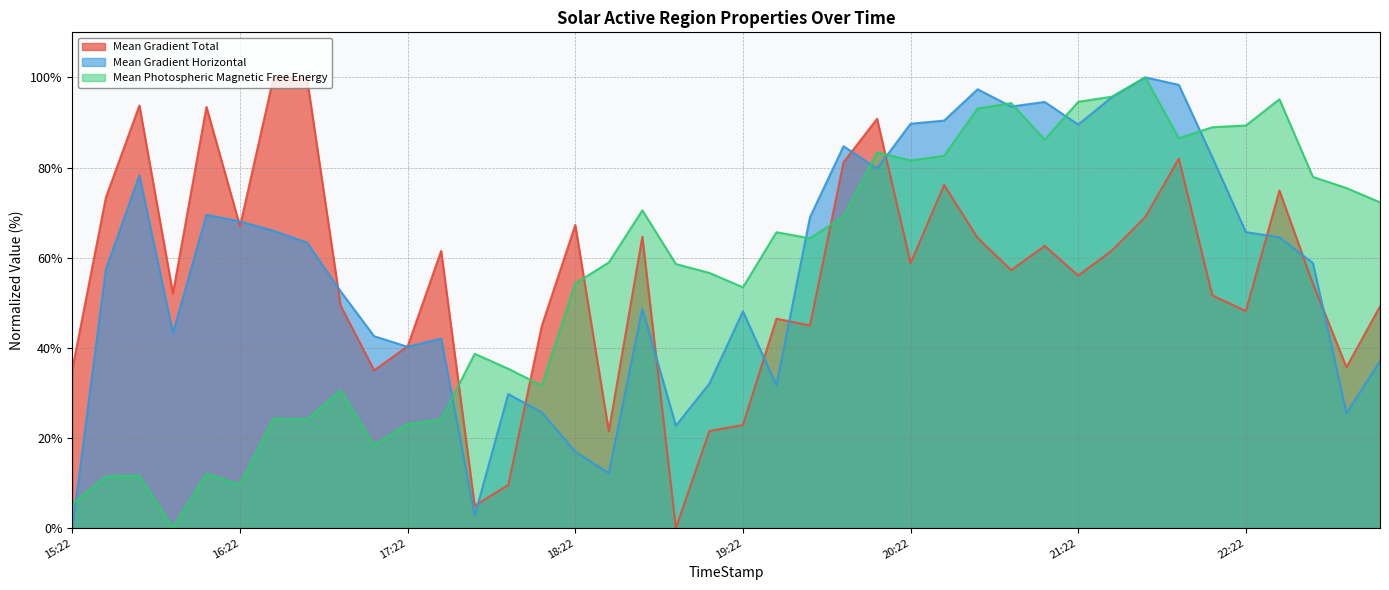

Is it true that Mean Photospheric Magnetic Free Energy equals 89.3 at 22:22?

True